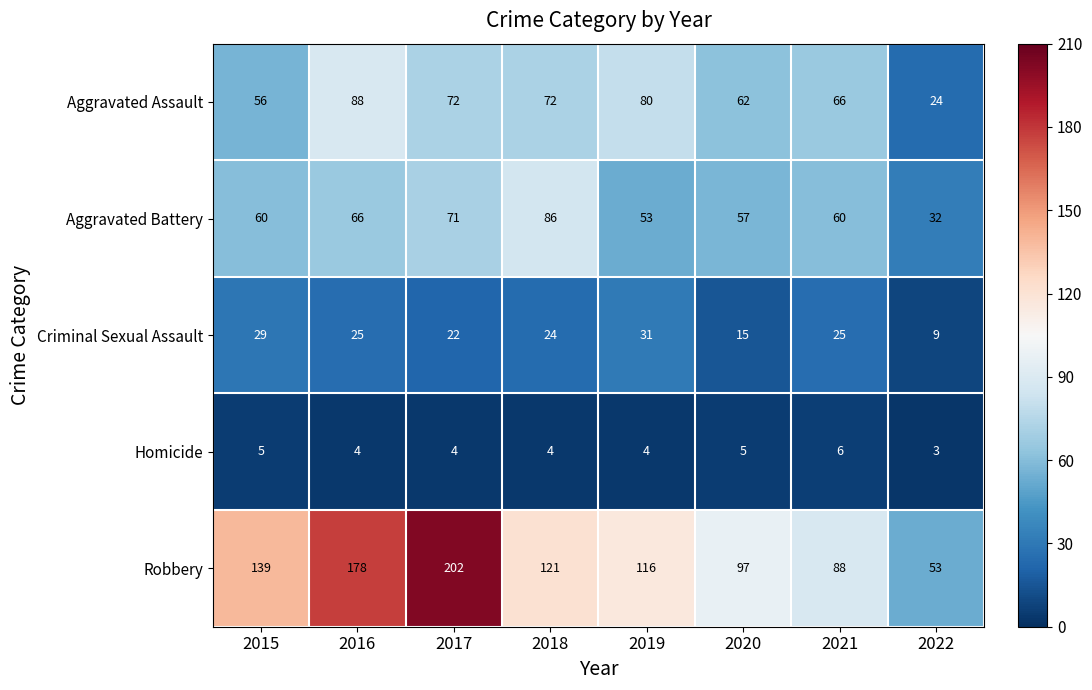

Read the Aggravated Battery value at 2017, to the nearest 5.

70